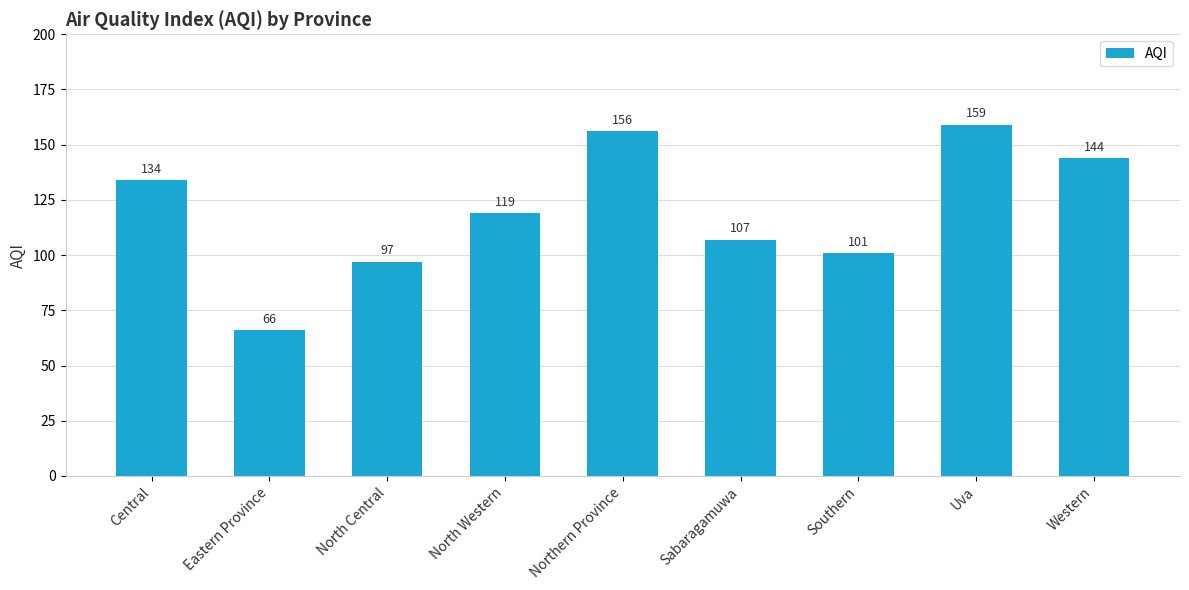

Rank the categories by value from highest to lowest.

Uva, Northern Province, Western, Central, North Western, Sabaragamuwa, Southern, North Central, Eastern Province